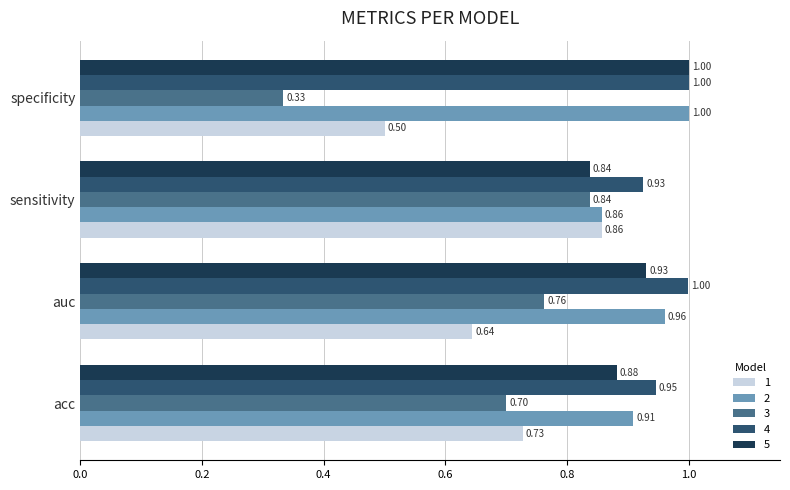

At which category does the chart reach its peak across all series?

specificity